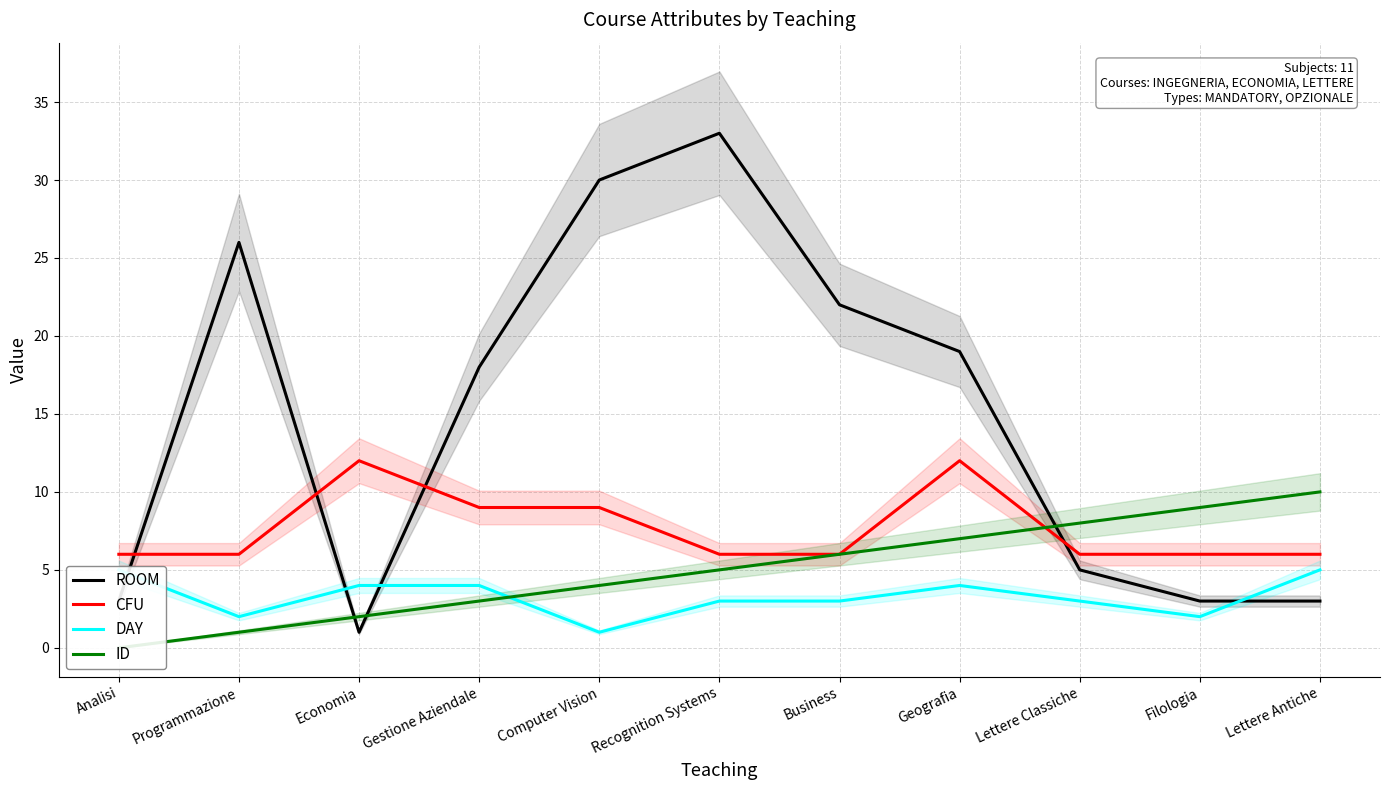

True or false: ID and CFU cross at least once.

True